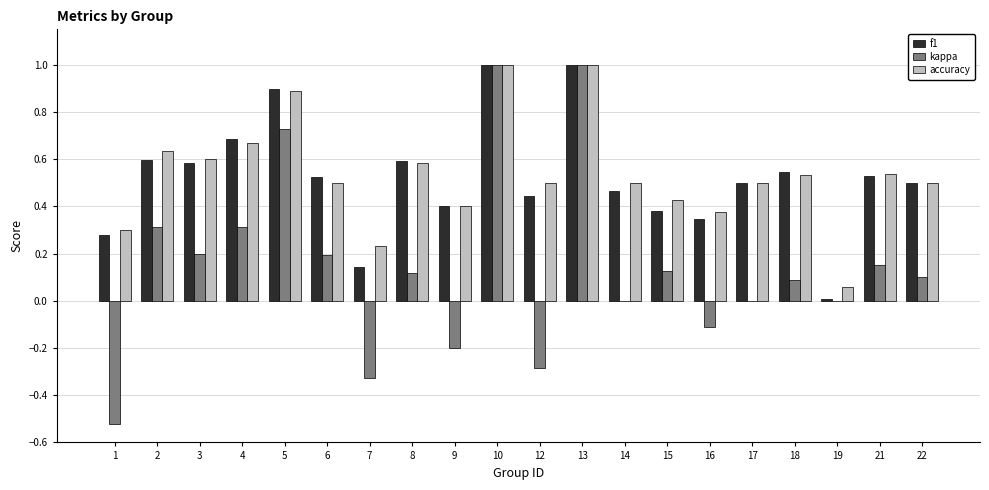

What is the total value across all series at 3?

1.4